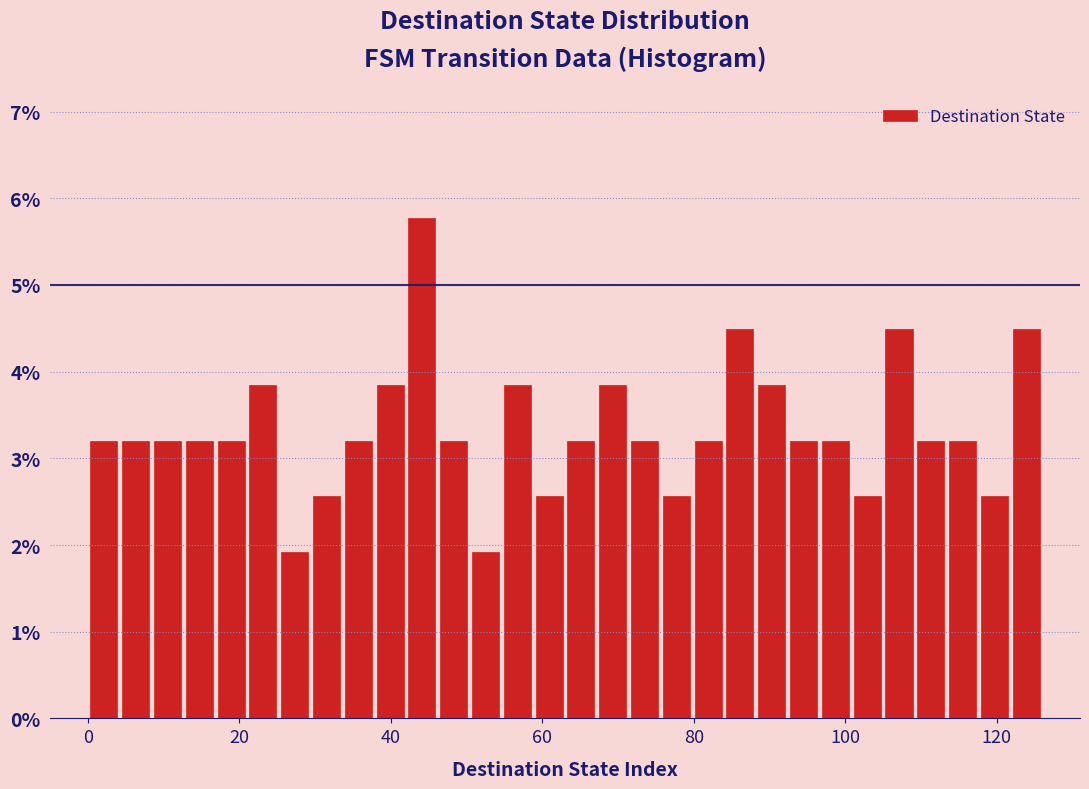

Read against the x-axis, roughly where is the centre of the tallest bar?

44